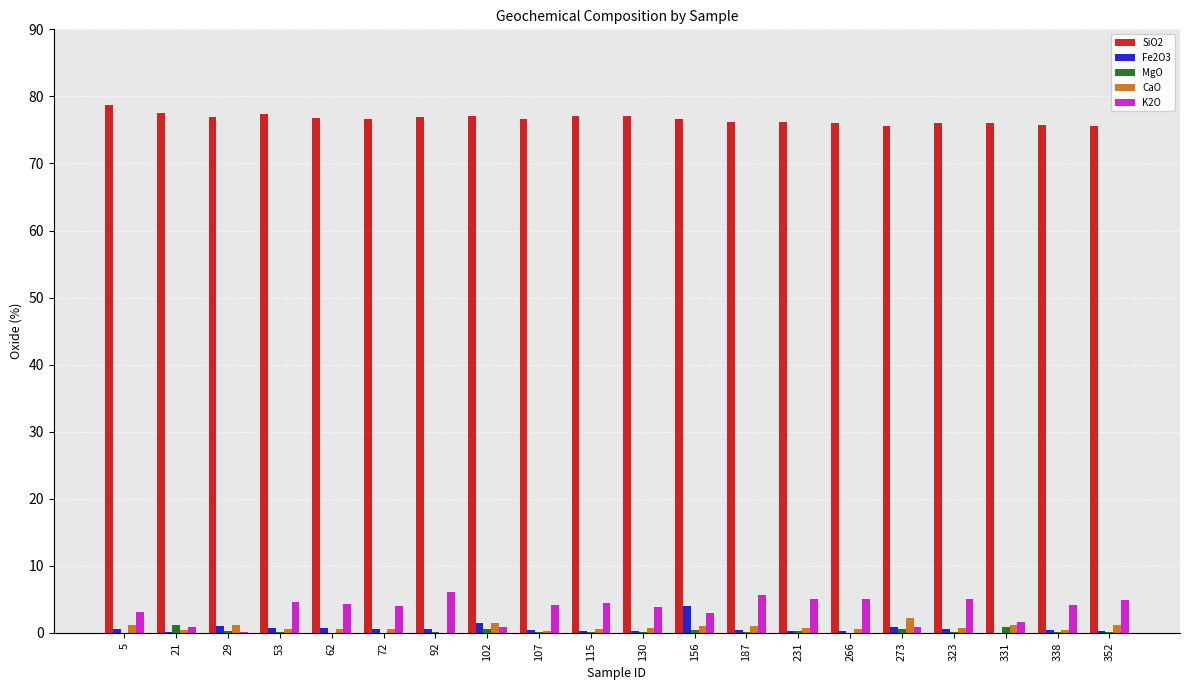

Is the value of MgO at 21 greater than the value of K2O at 115?

No